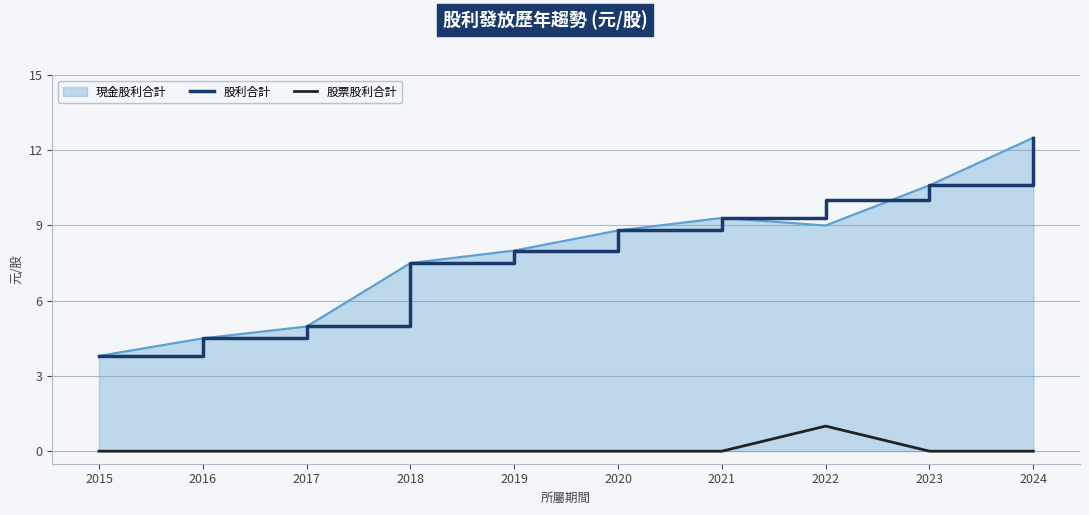

True or false: 股利合計 and 股票股利合計 intersect in this chart.

False